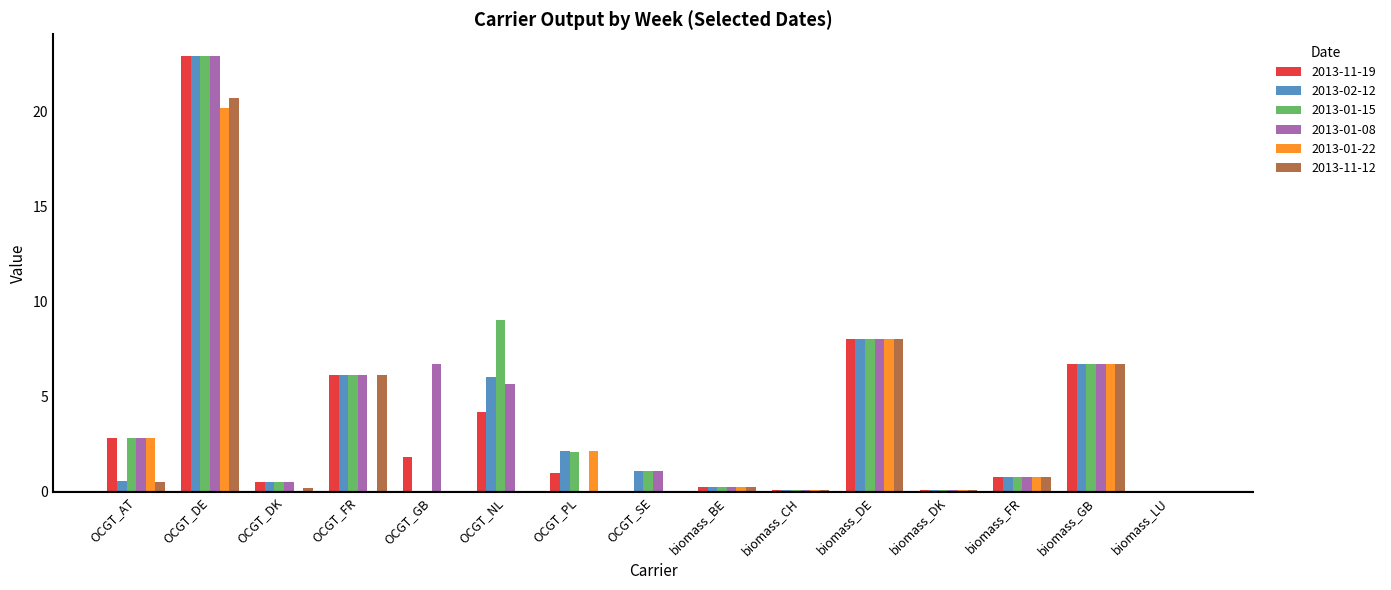

At which category is the sum across all series the highest?

OCGT_DE